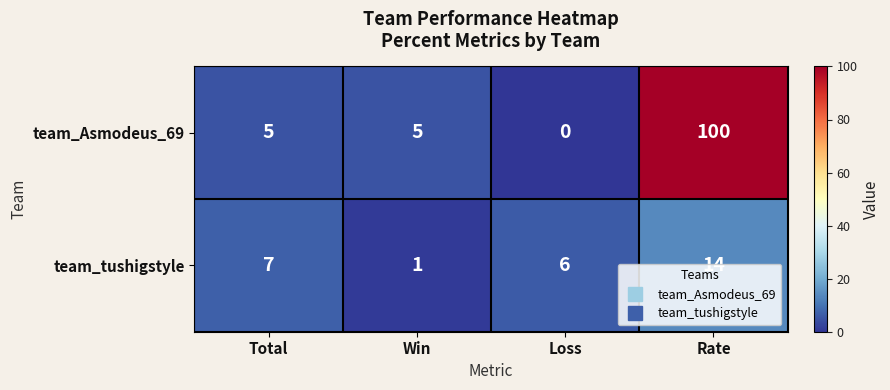

Rank the series by their average value, from highest to lowest.

team_Asmodeus_69, team_tushigstyle